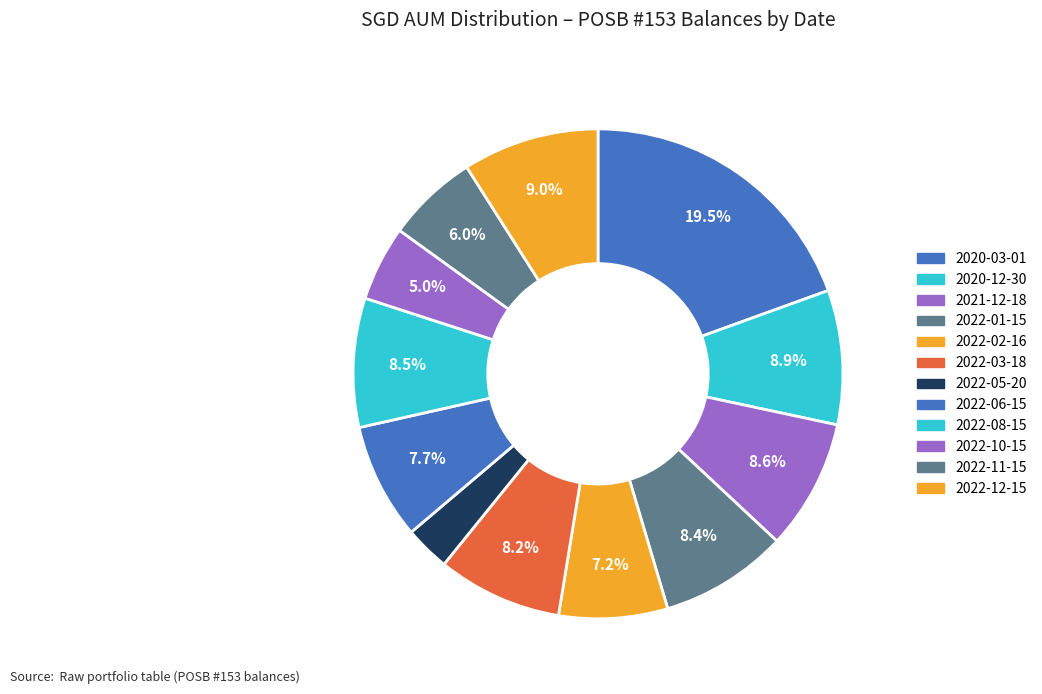

How many slices are in this pie chart?

12